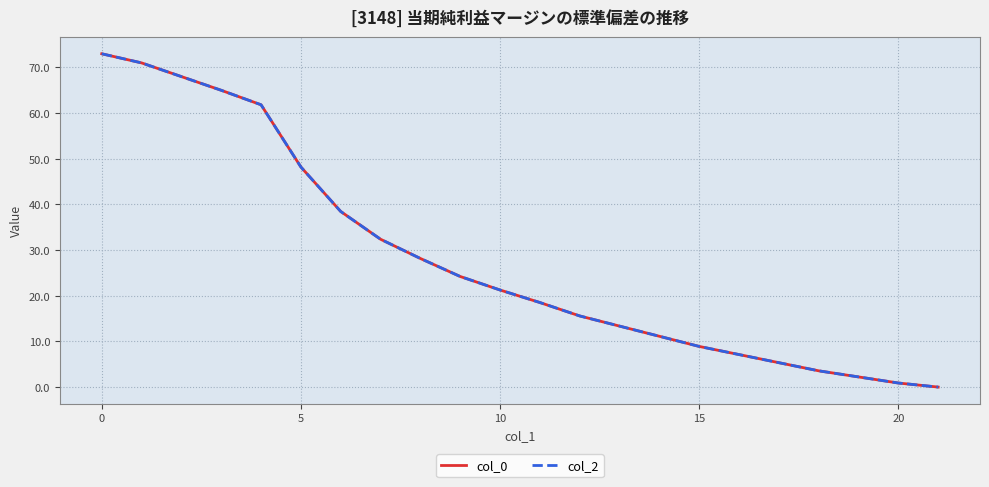

What is the value of the col_2 point at the 13th from the left?

15.6